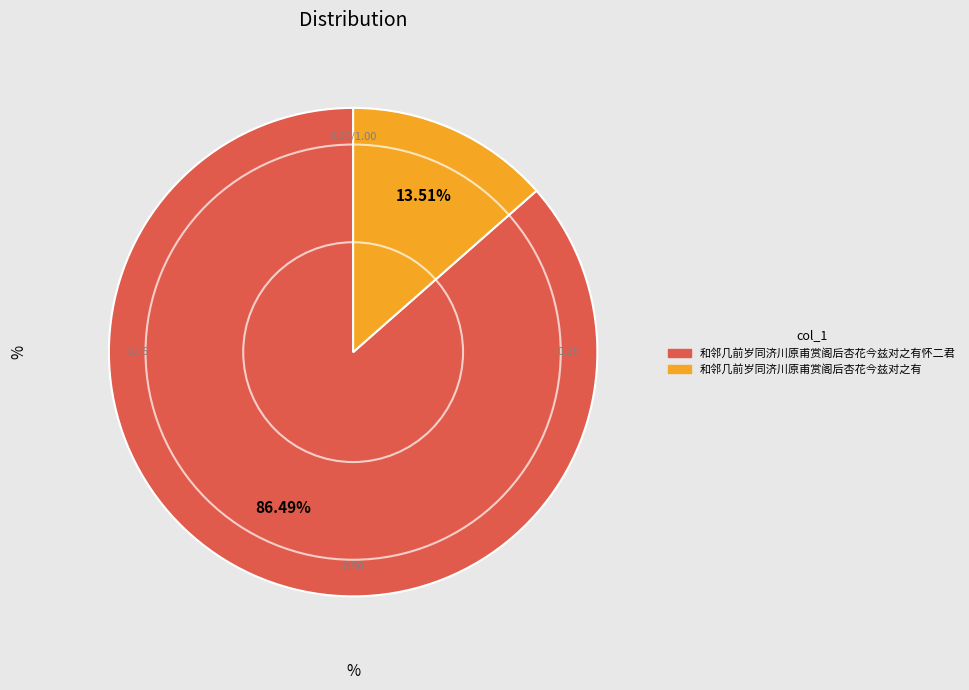

Is there any slice that represents more than half of the pie?

Yes